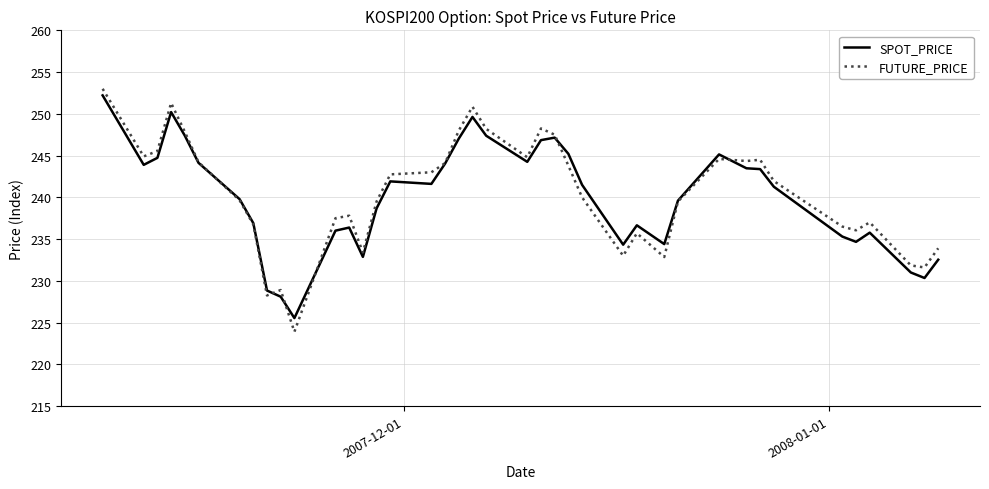

What is the greatest value displayed?

253.0